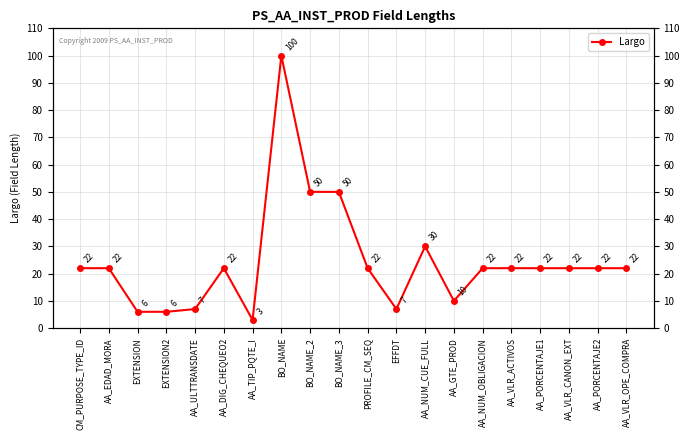

Is it true that the value at EXTENSION is 6?

True